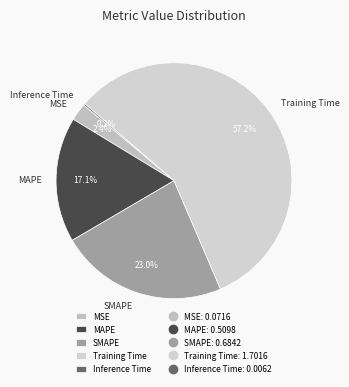

Is there a majority slice in this chart?

Yes